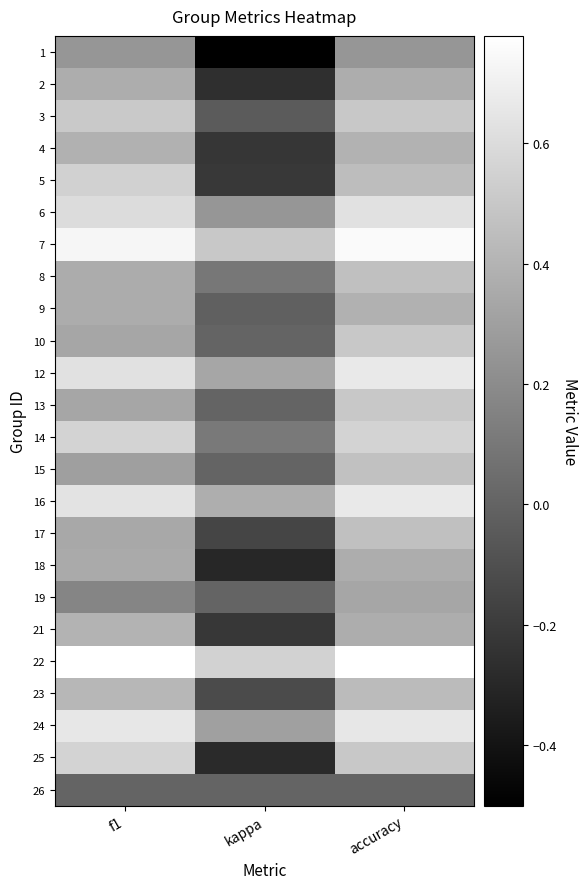

Rank the series at f1 from lowest to highest value.

26, 19, 1, 15, 10, 13, 17, 18, 8, 9, 2, 4, 21, 23, 3, 5, 25, 14, 6, 12, 16, 24, 7, 22